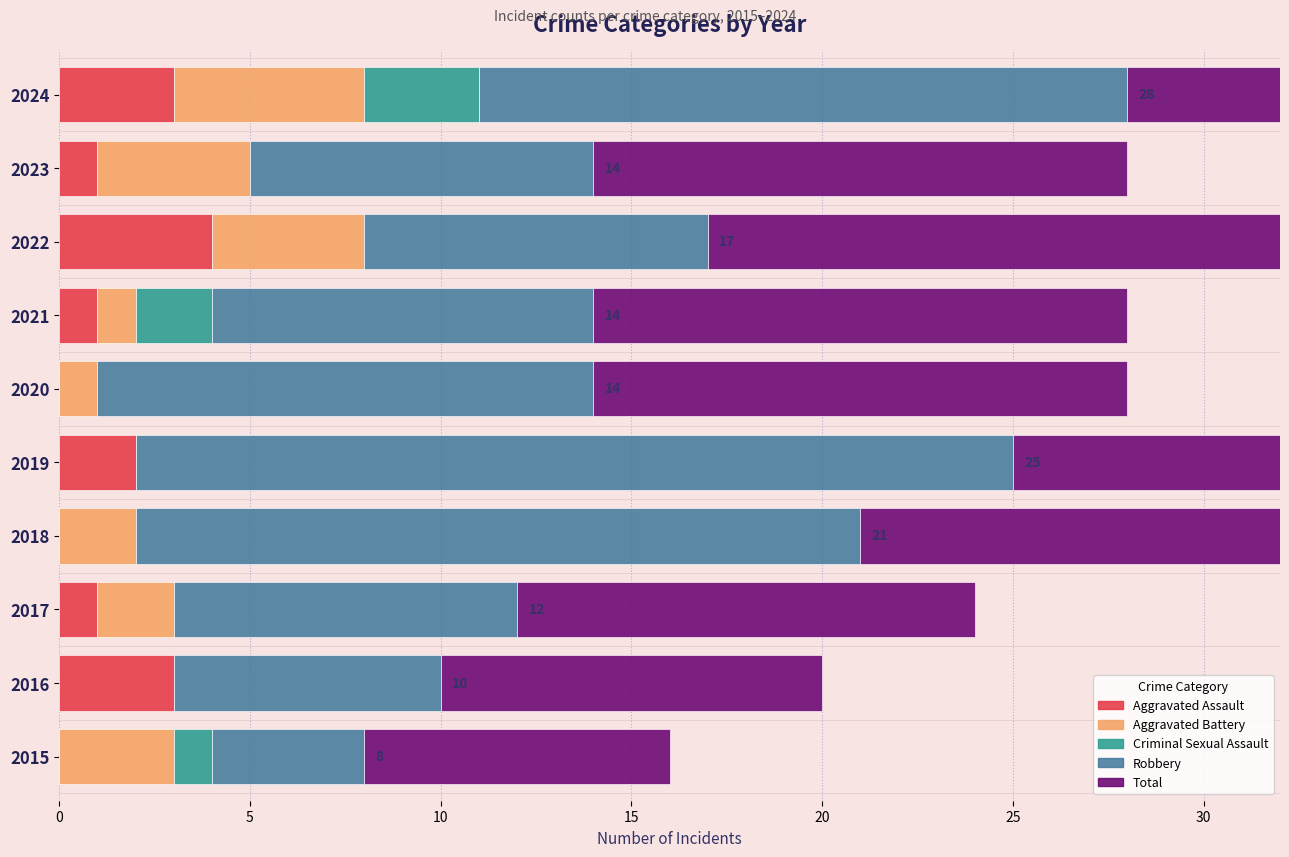

How many positive values does the Aggravated Battery series have?

8